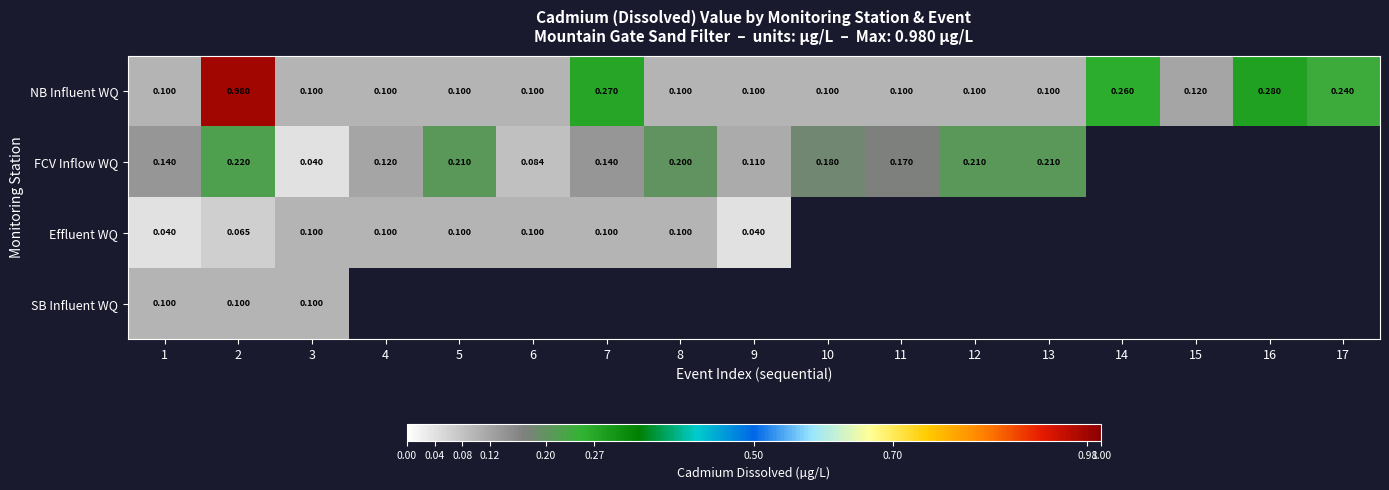

Between 3 and 4, which series saw the biggest shift?

FCV Inflow WQ